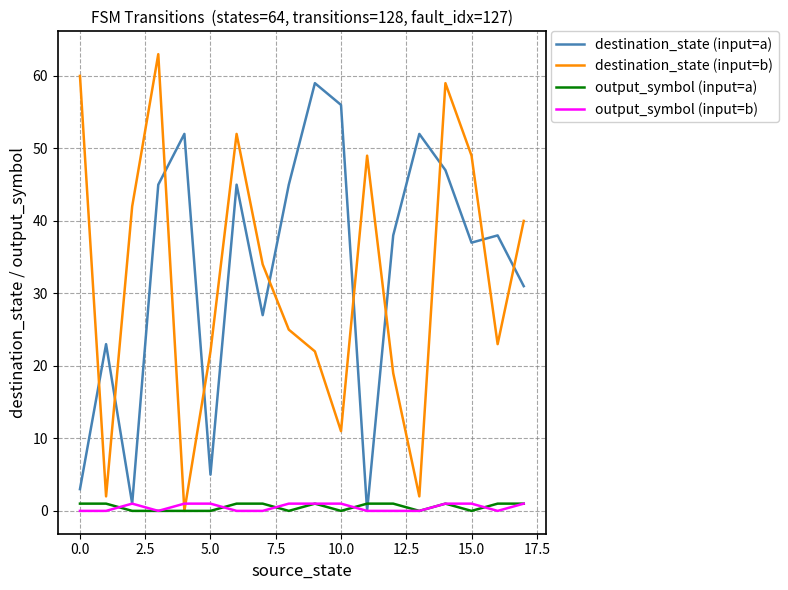

True or false: destination_state (input=a) and destination_state (input=b) cross at least once.

True